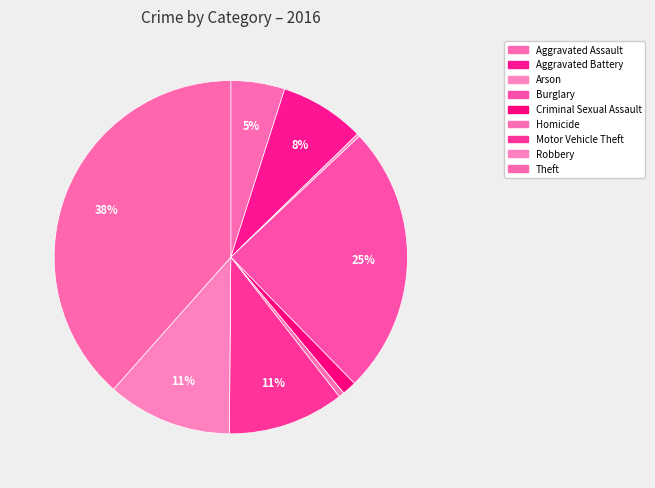

Which slice is the smallest?

Arson